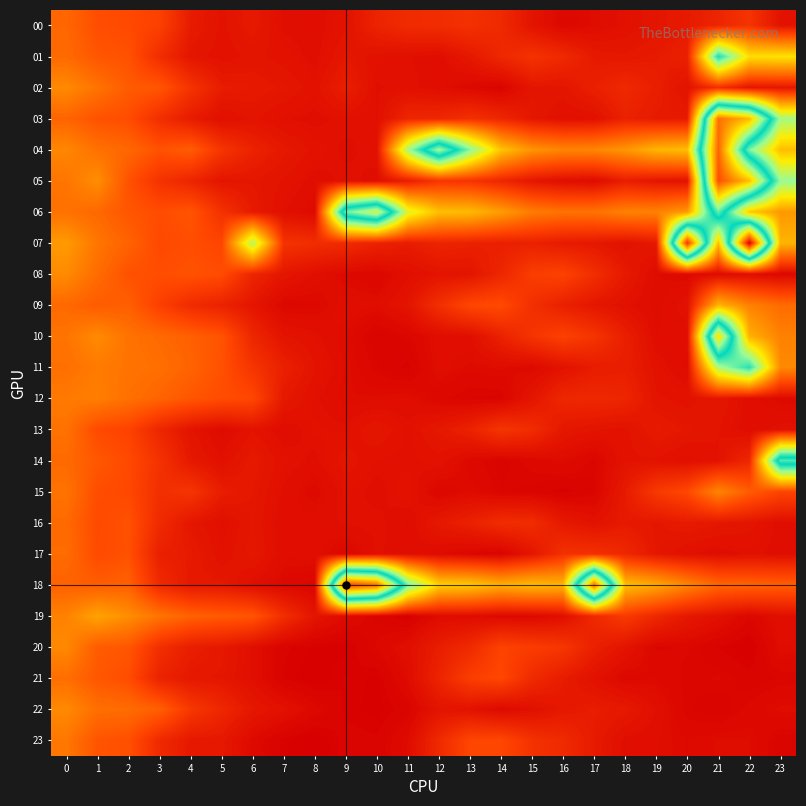

Count the number of categories in the chart.

24